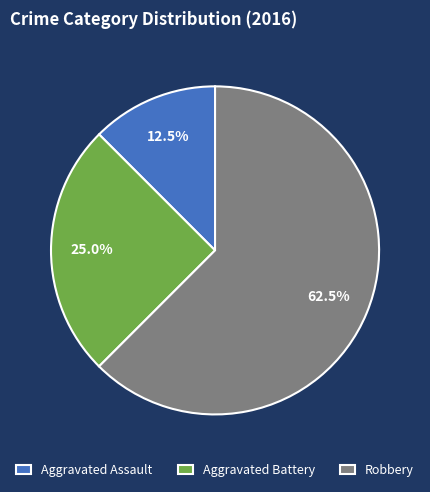

What portion of the pie excludes Aggravated Assault?

87.5%